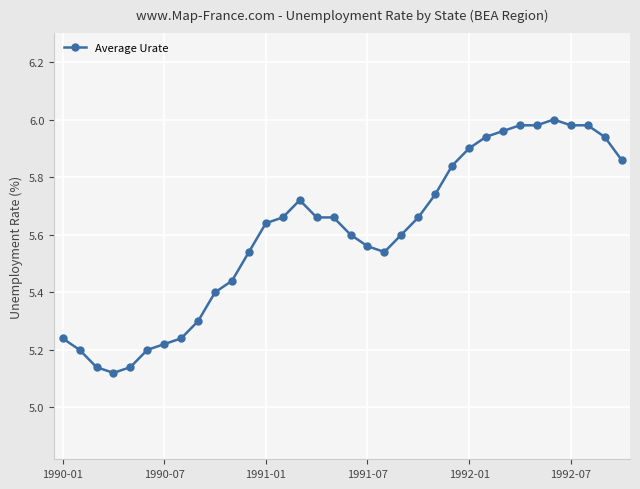

True or false: there are more than 0 points higher than both neighbors.

True